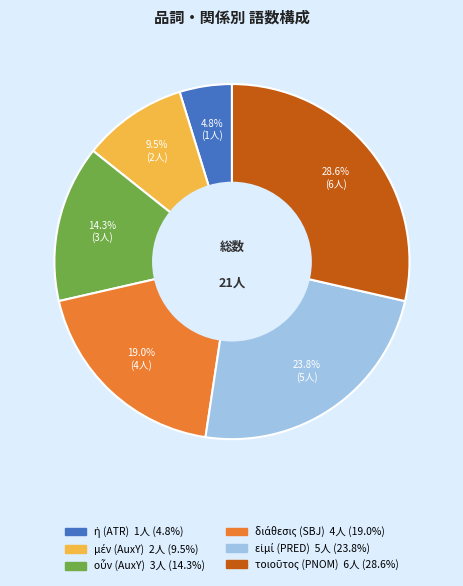

Does any single category account for the majority?

No